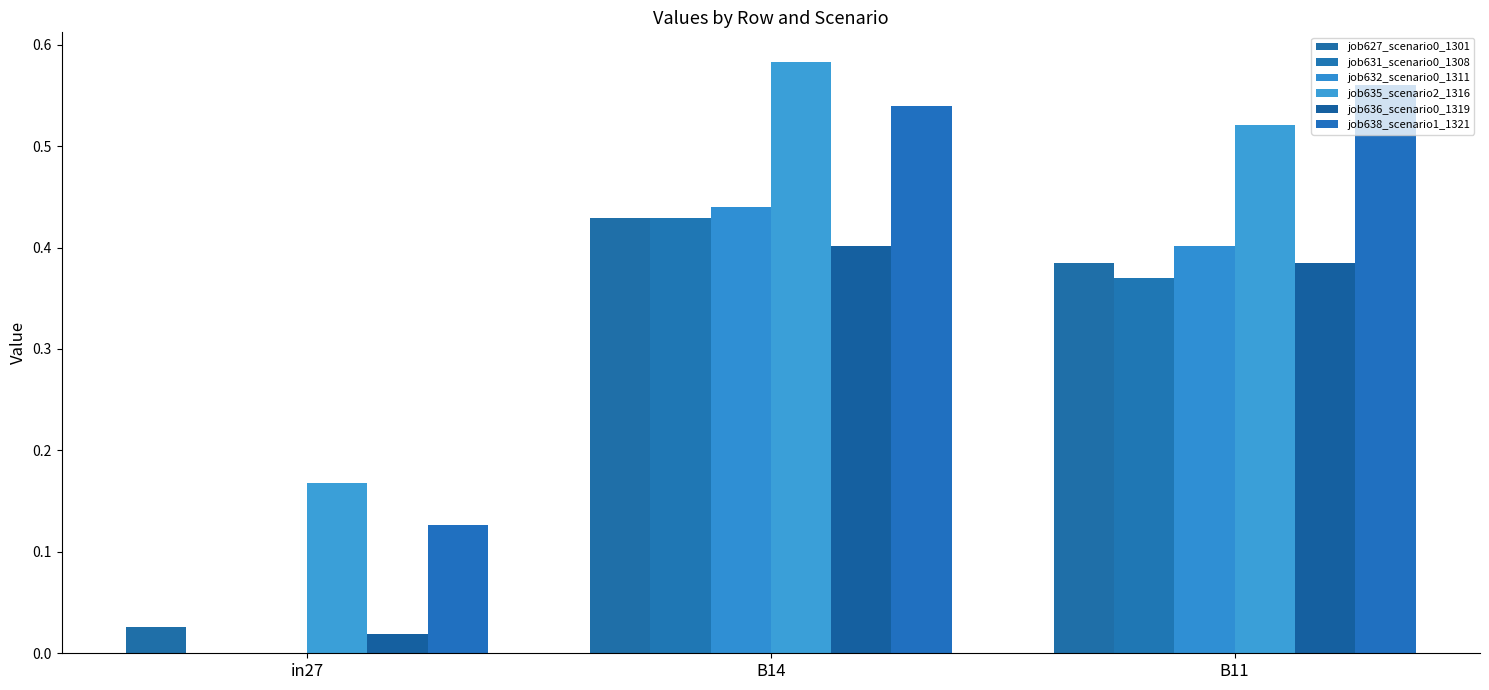

True or false: job638_scenario1_1321 has a value of 0.2 at in27.

False